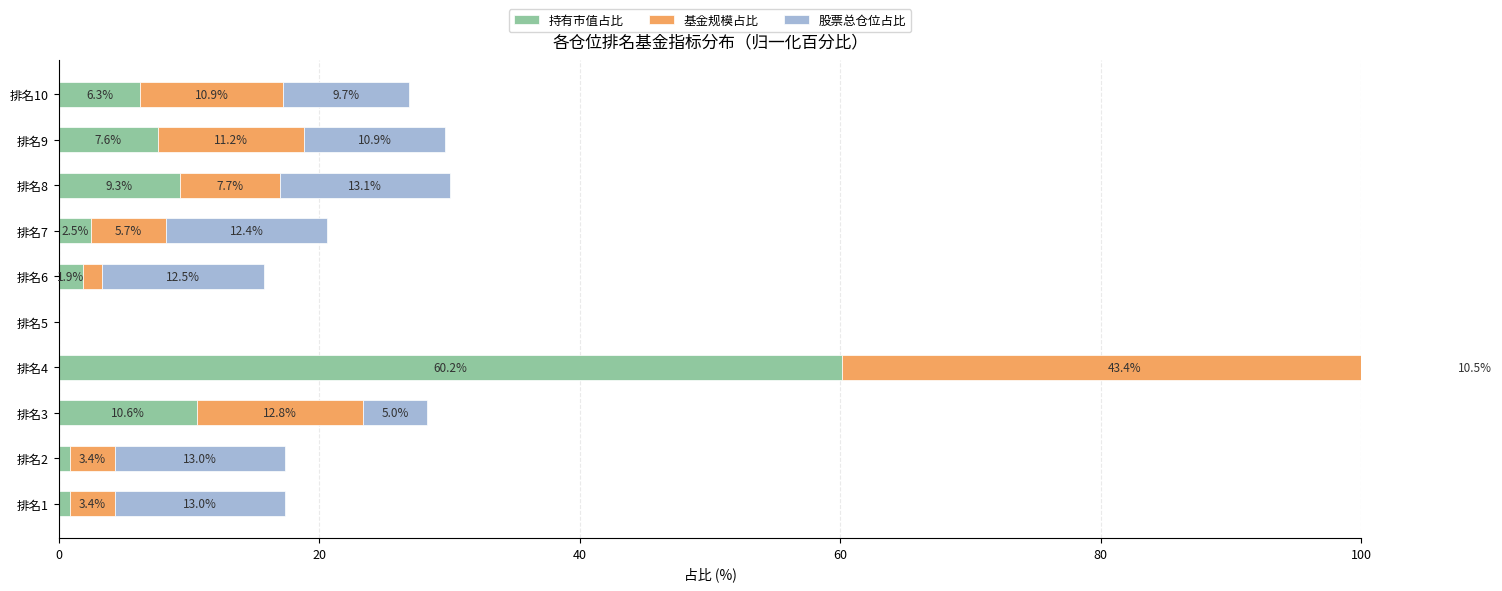

Are the bars horizontal?

Yes